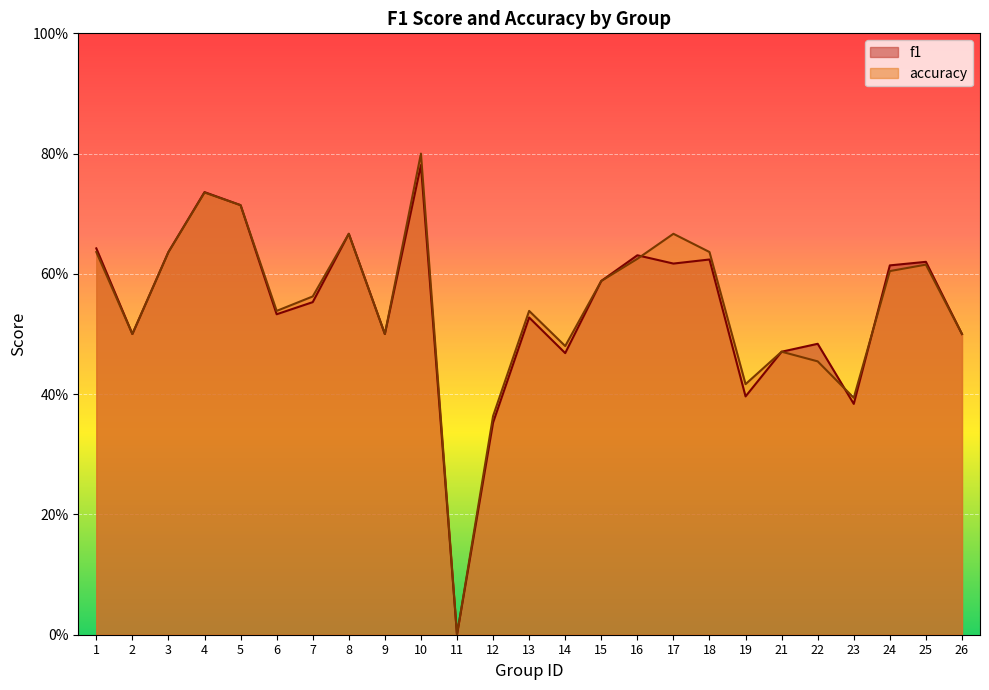

Is the value of accuracy at 1 greater than the value of f1 at 8?

No